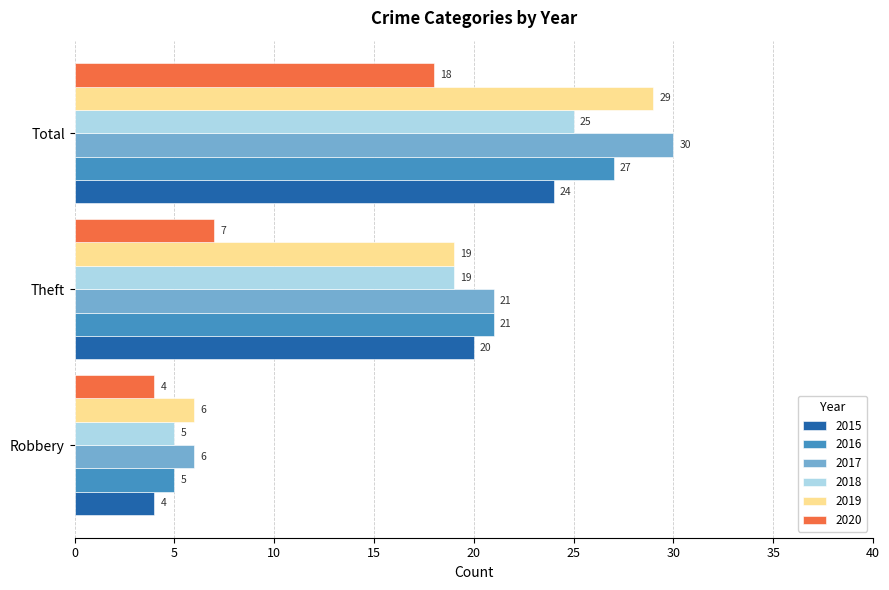

What is the difference between the maximum and second lowest values in the 2016 series?

6